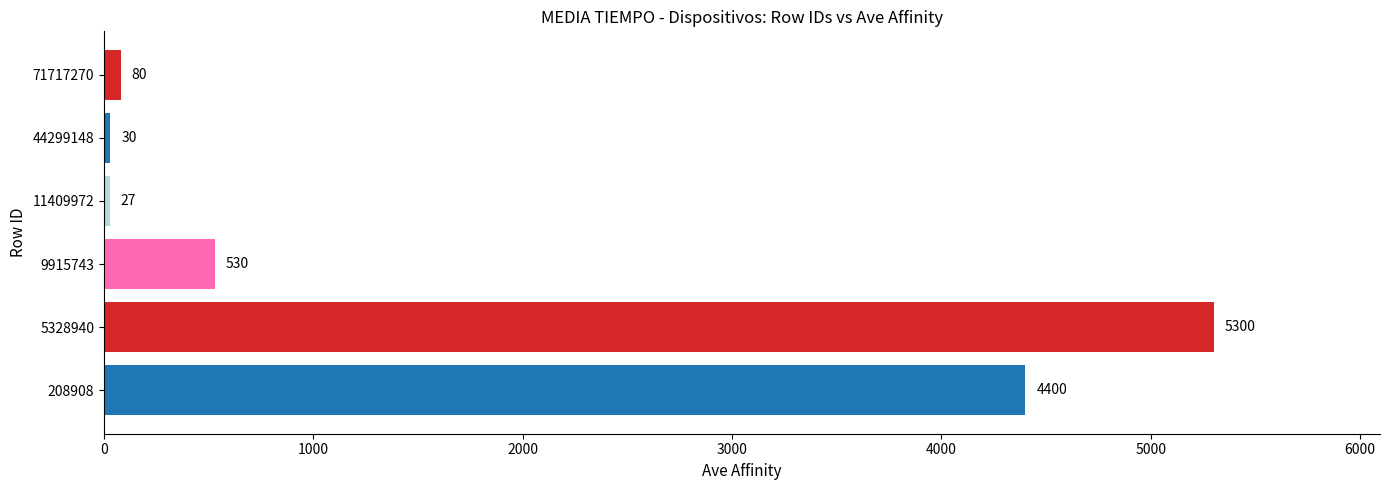

What is the greatest value displayed?

5300